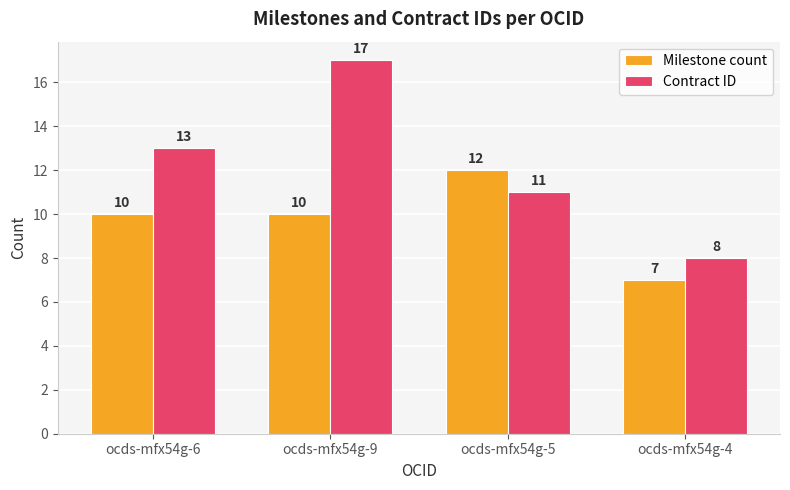

Read the Milestone count value at ocds-mfx54g-9.

10